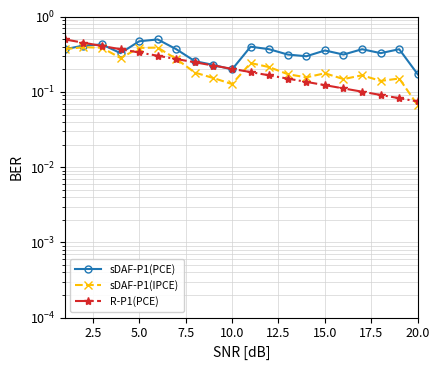

True or false: sDAF-P1(IPCE) has a value of 0.4 at 2.5.

True